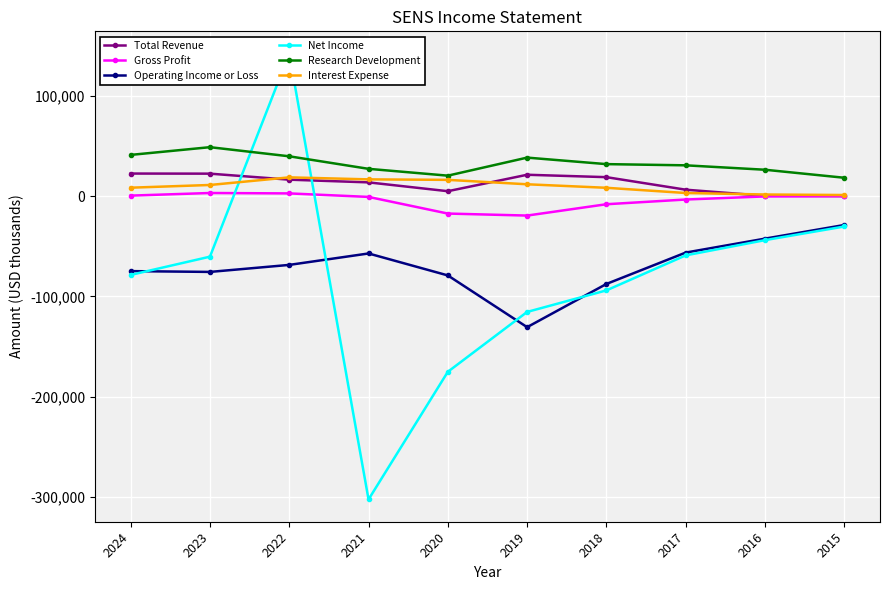

Between 2020 and 2018, which is larger?

2018